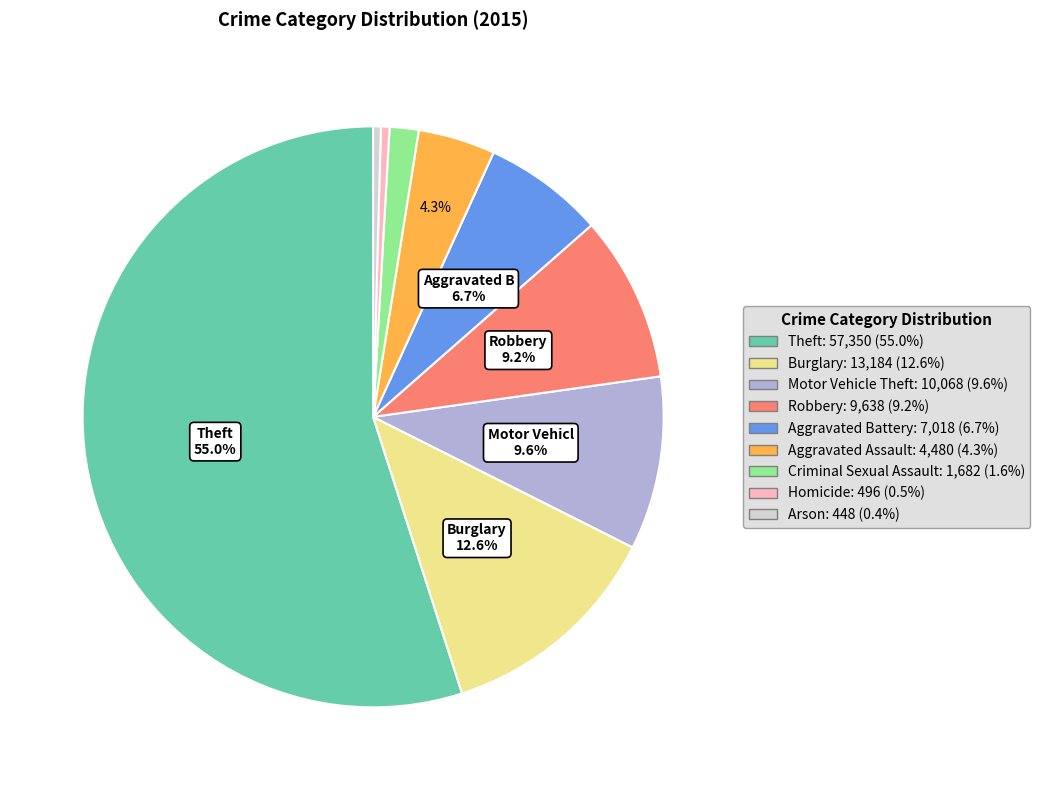

How many slices are in this pie chart?

9